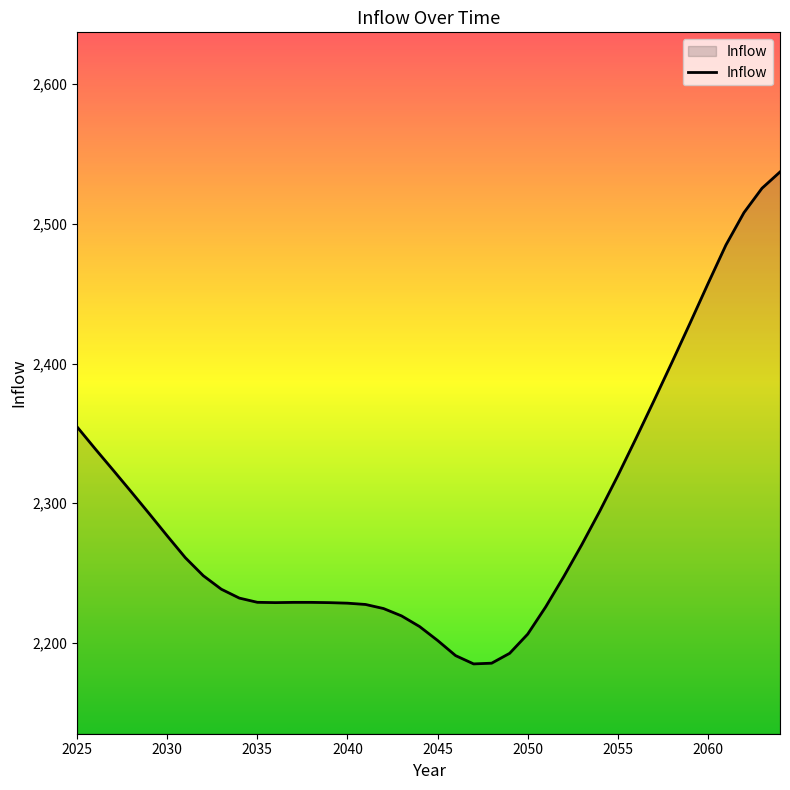

Does the chart have visible grid lines?

No